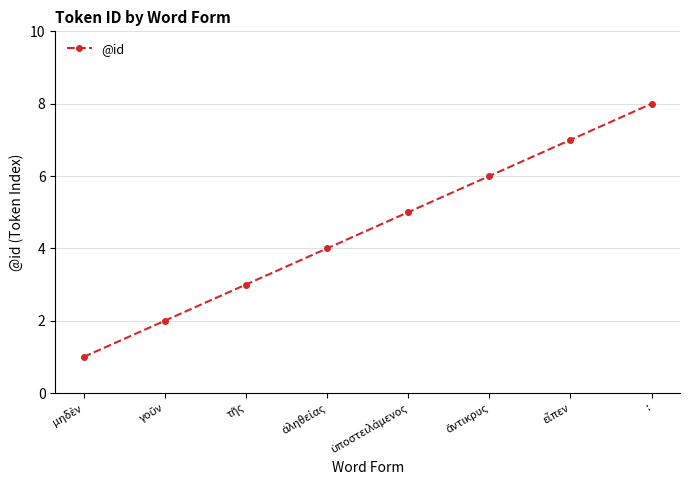

What is the difference between the second highest and minimum values?

6